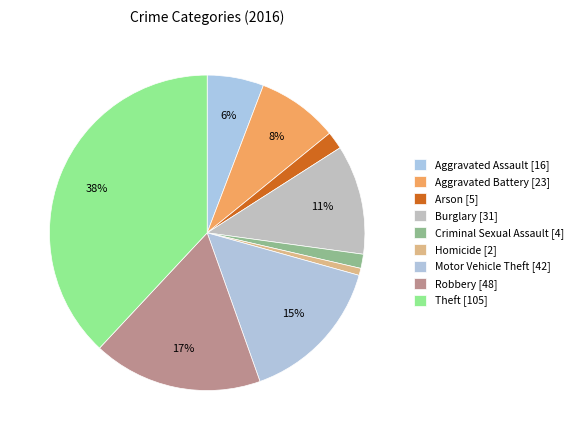

Is there a majority slice in this chart?

No